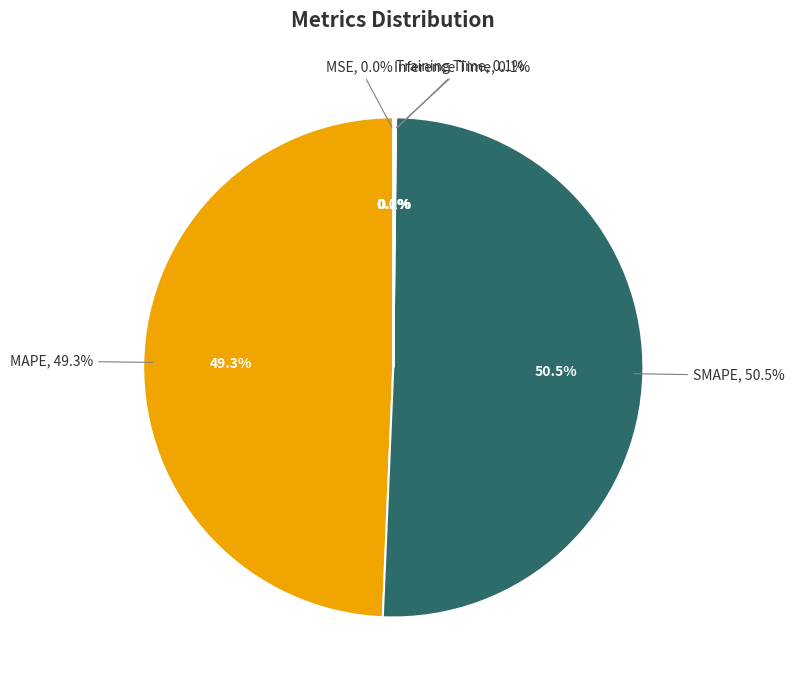

To the nearest percent, what percentage of the pie is MAPE?

49%